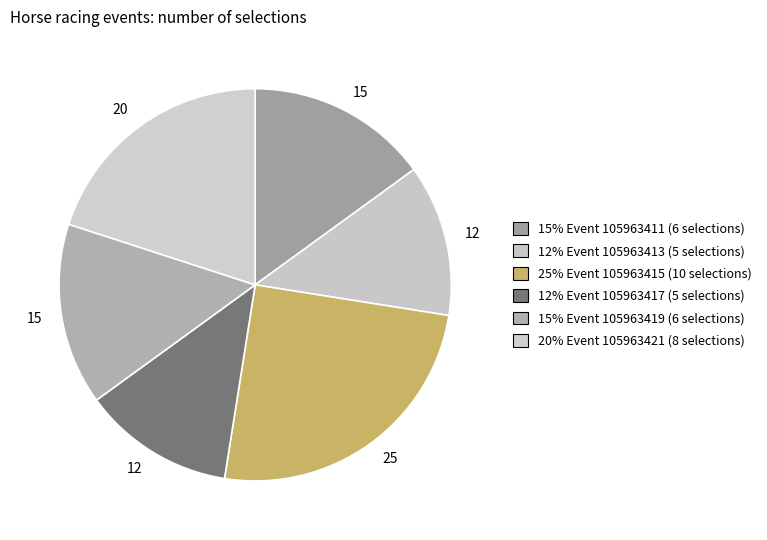

How many slices are in this pie chart?

6